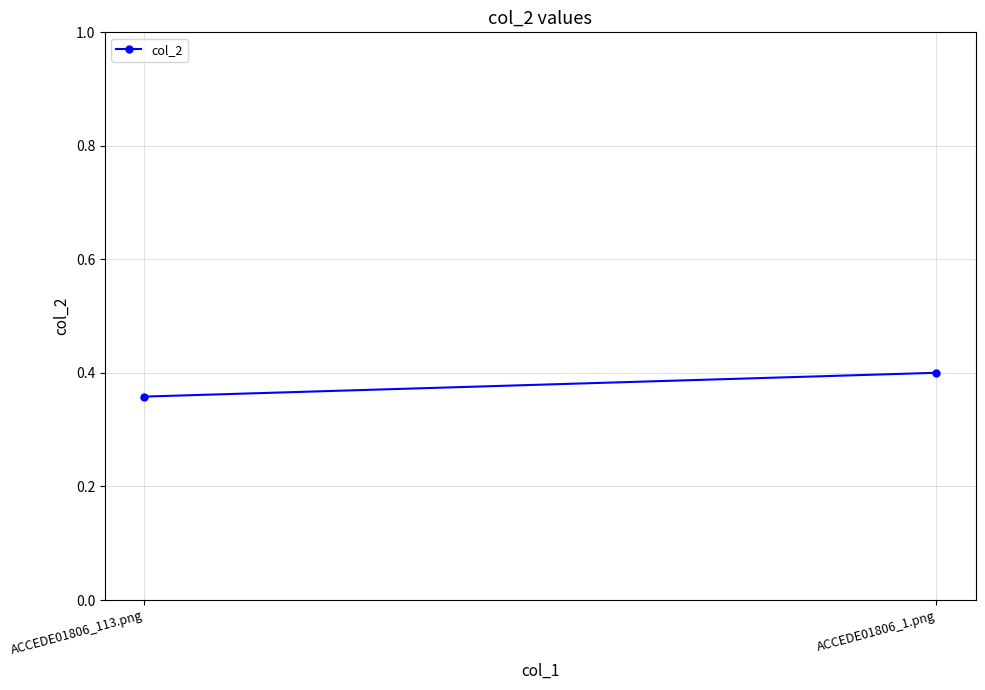

Reading left to right, transcribe all the data shown in this chart.

ACCEDE01806_113.png=0.4	ACCEDE01806_1.png=0.4